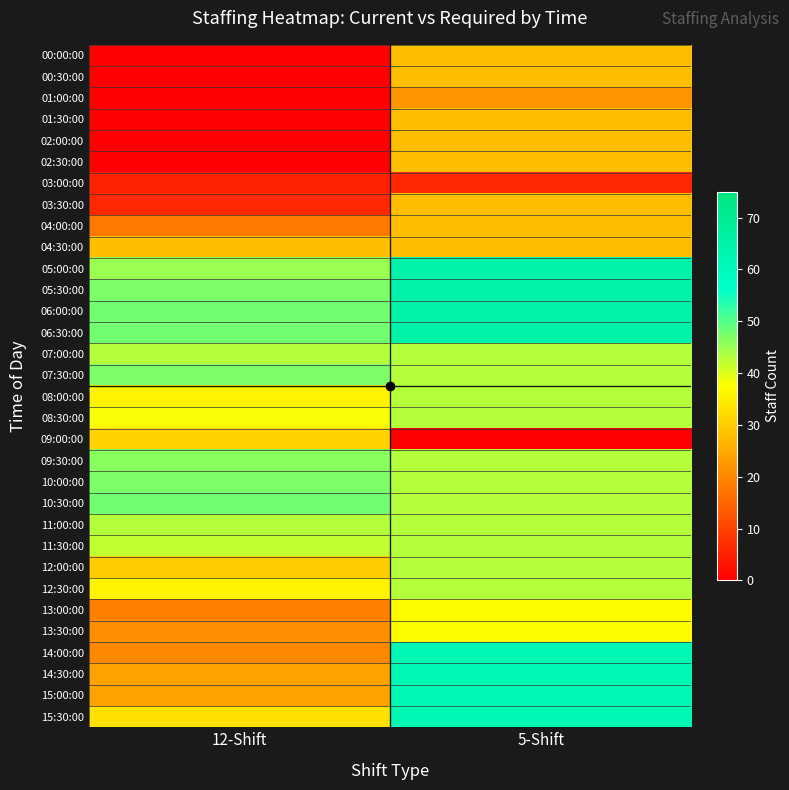

How many series are shown in this chart?

32